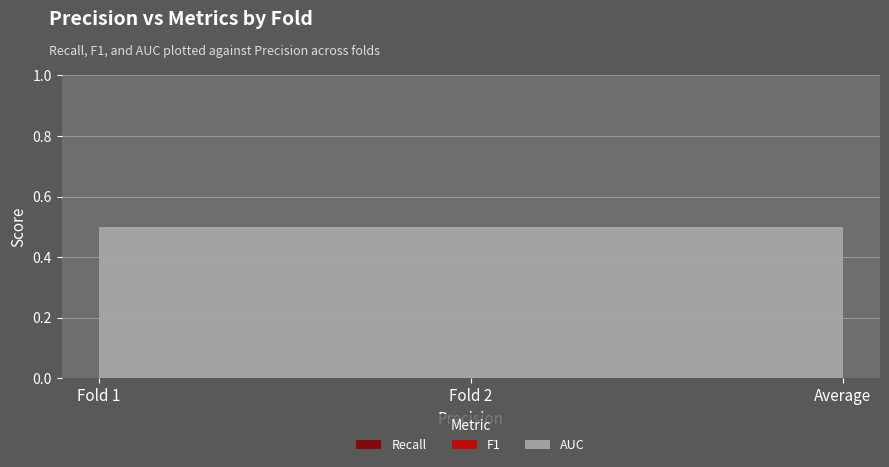

Reading right to left, transcribe all the data shown in this chart.

Recall: Average=0.0	Fold 2=0.0	Fold 1=0.0
F1: Average=0.0	Fold 2=0.0	Fold 1=0.0
AUC: Average=0.5	Fold 2=0.5	Fold 1=0.5